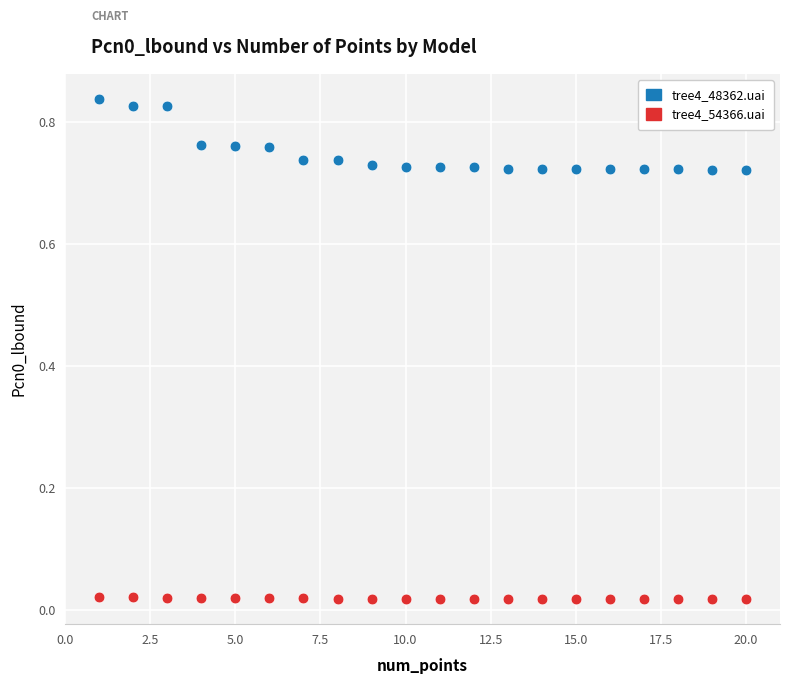

Which series has the largest Y range (max minus min)?

tree4_48362.uai